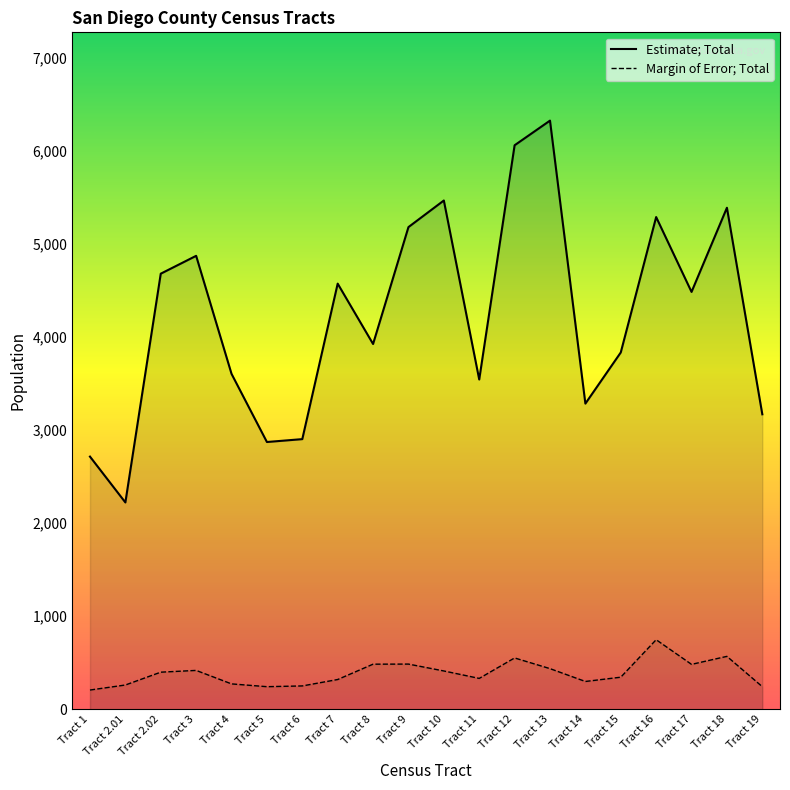

At which category does Margin of Error; Total reach its first local valley?

Tract 5